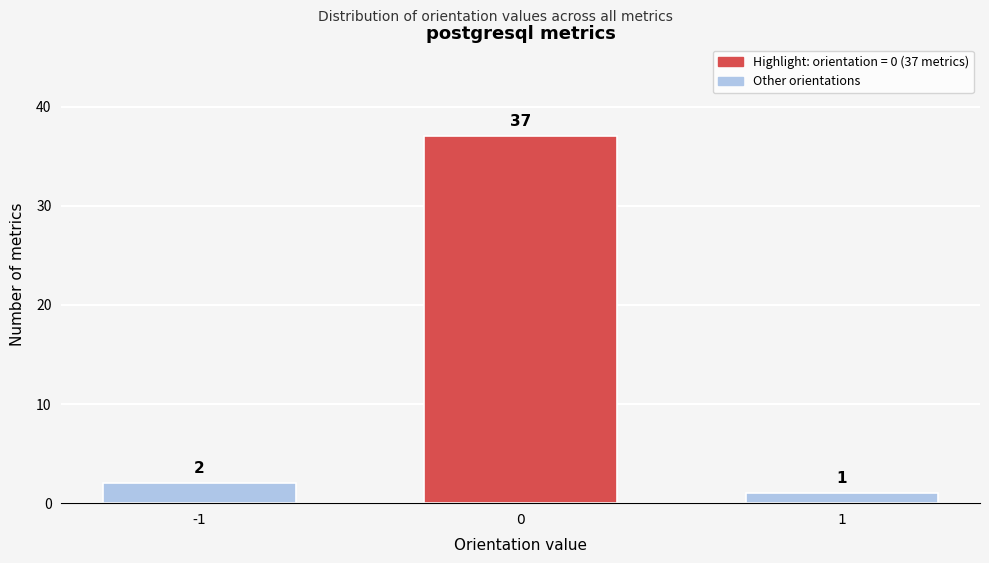

Reading left to right, what are all the values shown in this chart?

-1=2	0=37	1=1